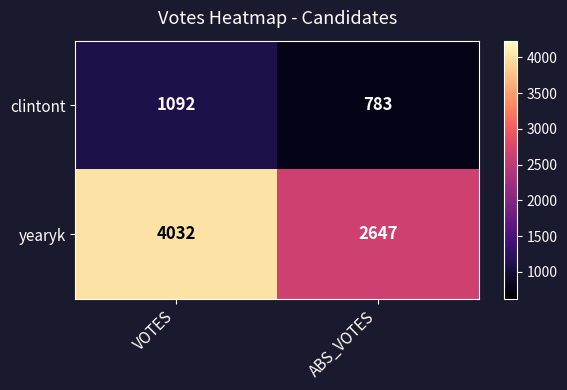

What is the sum of all yearyk values?

6679